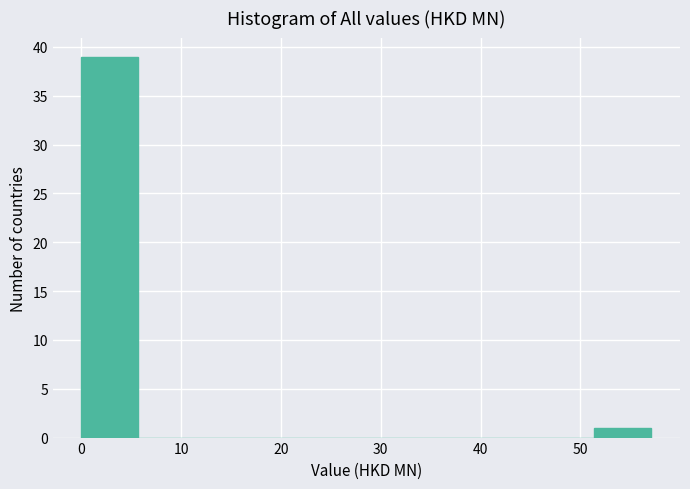

Over which range of the x-axis is the bar tallest?

0 to 6